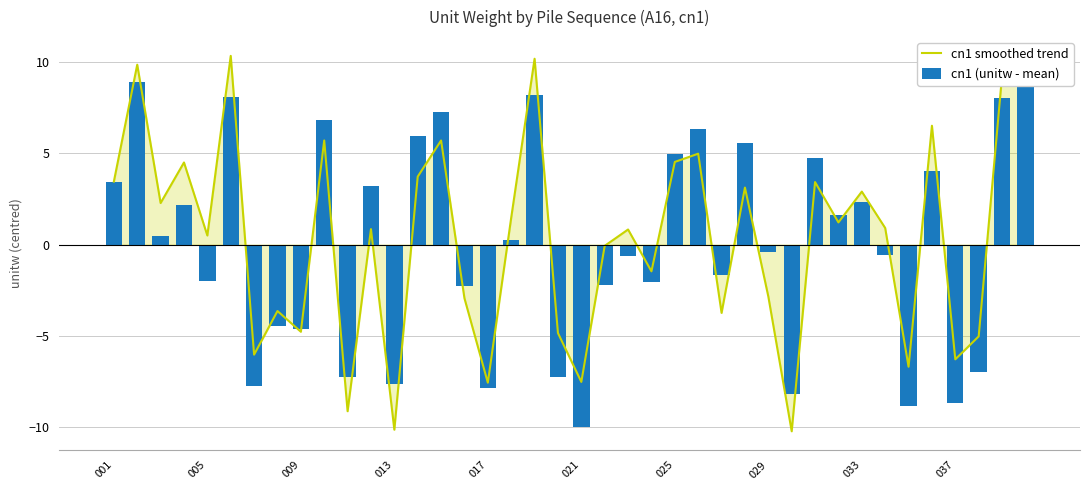

Rank the series by their average value, from lowest to highest.

cn1 (unitw - mean), cn1 smoothed trend